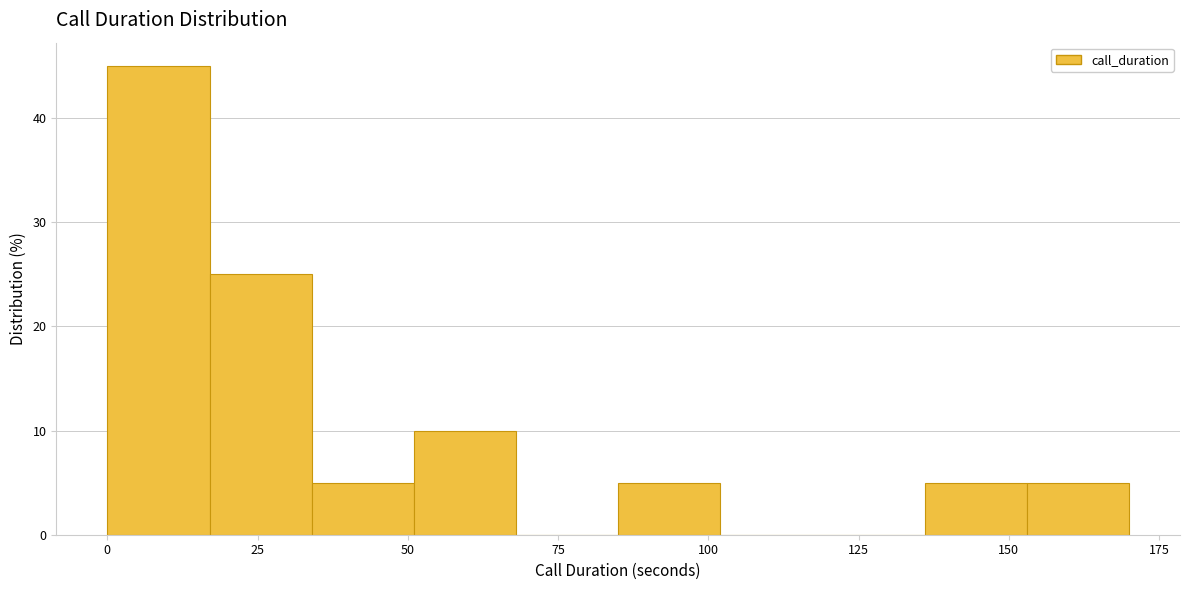

Read against the x-axis, roughly where is the centre of the tallest bar?

10